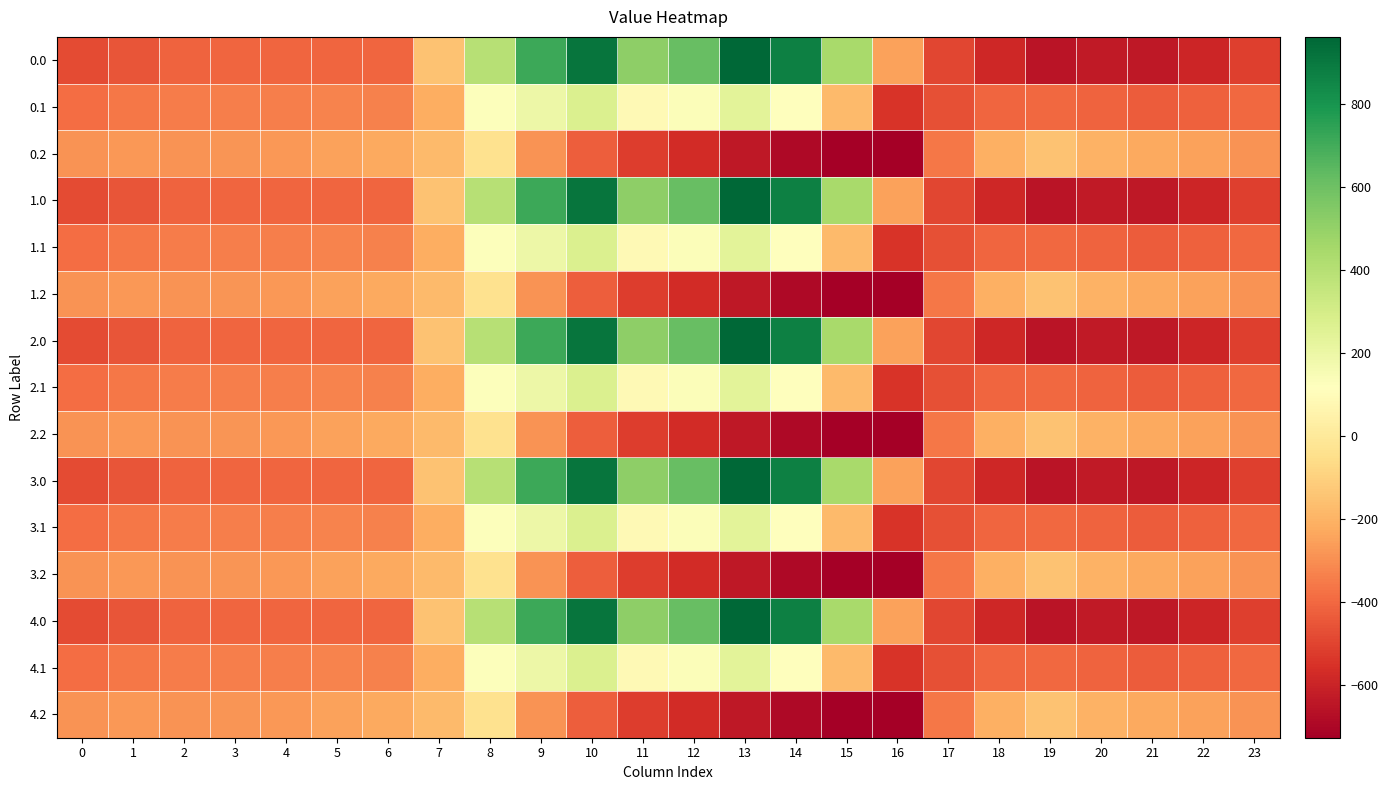

Reading right to left, list all the values displayed in this chart.

0.0: 23=-511.3	22=-592.3	21=-638.4	20=-629.9	19=-649.2	18=-586.7	17=-494.8	16=-250.9	15=443.0	14=870.3	13=962.7	12=619.4	11=516.0	10=916.2	9=716.9	8=395.3	7=-150.1	6=-408.0	5=-403.8	4=-404.9	3=-404.4	2=-410.3	1=-449.5	0=-482.0
0.1: 23=-399.4	22=-419.9	21=-432.4	20=-414.5	19=-400.2	18=-405.4	17=-466.6	16=-547.3	15=-173.1	14=113.7	13=241.5	12=134.6	11=87.0	10=274.1	9=191.1	8=125.2	7=-217.1	6=-332.2	5=-325.7	4=-339.6	3=-342.7	2=-347.9	1=-361.1	0=-384.6
0.2: 23=-287.5	22=-247.4	21=-226.4	20=-199.2	19=-151.0	18=-210.0	17=-362.4	16=-726.6	15=-725.8	14=-687.4	13=-640.4	12=-571.2	11=-520.6	10=-423.5	9=-288.5	8=-35.3	7=-176.6	6=-228.8	5=-245.0	4=-274.4	3=-281.0	2=-285.5	1=-272.7	0=-287.1
1.0: 23=-511.3	22=-592.3	21=-638.4	20=-629.9	19=-649.2	18=-586.7	17=-494.8	16=-250.9	15=443.0	14=870.3	13=962.7	12=619.4	11=516.0	10=916.2	9=716.9	8=395.3	7=-150.1	6=-408.0	5=-403.8	4=-404.9	3=-404.4	2=-410.3	1=-449.5	0=-482.0
1.1: 23=-399.4	22=-419.9	21=-432.4	20=-414.5	19=-400.2	18=-405.4	17=-466.6	16=-547.3	15=-173.1	14=113.7	13=241.5	12=134.6	11=87.0	10=274.1	9=191.1	8=125.2	7=-217.1	6=-332.2	5=-325.7	4=-339.6	3=-342.7	2=-347.9	1=-361.1	0=-384.6
1.2: 23=-287.5	22=-247.4	21=-226.4	20=-199.2	19=-151.0	18=-210.0	17=-362.4	16=-726.6	15=-725.8	14=-687.4	13=-640.4	12=-571.2	11=-520.6	10=-423.5	9=-288.5	8=-35.3	7=-176.6	6=-228.8	5=-245.0	4=-274.4	3=-281.0	2=-285.5	1=-272.7	0=-287.1
2.0: 23=-511.3	22=-592.3	21=-638.4	20=-629.9	19=-649.2	18=-586.7	17=-494.8	16=-250.9	15=443.0	14=870.3	13=962.7	12=619.4	11=516.0	10=916.2	9=716.9	8=395.3	7=-150.1	6=-408.0	5=-403.8	4=-404.9	3=-404.4	2=-410.3	1=-449.5	0=-482.0
2.1: 23=-399.4	22=-419.9	21=-432.4	20=-414.5	19=-400.2	18=-405.4	17=-466.6	16=-547.3	15=-173.1	14=113.7	13=241.5	12=134.6	11=87.0	10=274.1	9=191.1	8=125.2	7=-217.1	6=-332.2	5=-325.7	4=-339.6	3=-342.7	2=-347.9	1=-361.1	0=-384.6
2.2: 23=-287.5	22=-247.4	21=-226.4	20=-199.2	19=-151.0	18=-210.0	17=-362.4	16=-726.6	15=-725.8	14=-687.4	13=-640.4	12=-571.2	11=-520.6	10=-423.5	9=-288.5	8=-35.3	7=-176.6	6=-228.8	5=-245.0	4=-274.4	3=-281.0	2=-285.5	1=-272.7	0=-287.1
3.0: 23=-511.3	22=-592.3	21=-638.4	20=-629.9	19=-649.2	18=-586.7	17=-494.8	16=-250.9	15=443.0	14=870.3	13=962.7	12=619.4	11=516.0	10=916.2	9=716.9	8=395.3	7=-150.1	6=-408.0	5=-403.8	4=-404.9	3=-404.4	2=-410.3	1=-449.5	0=-482.0
3.1: 23=-399.4	22=-419.9	21=-432.4	20=-414.5	19=-400.2	18=-405.4	17=-466.6	16=-547.3	15=-173.1	14=113.7	13=241.5	12=134.6	11=87.0	10=274.1	9=191.1	8=125.2	7=-217.1	6=-332.2	5=-325.7	4=-339.6	3=-342.7	2=-347.9	1=-361.1	0=-384.6
3.2: 23=-287.5	22=-247.4	21=-226.4	20=-199.2	19=-151.0	18=-210.0	17=-362.4	16=-726.6	15=-725.8	14=-687.4	13=-640.4	12=-571.2	11=-520.6	10=-423.5	9=-288.5	8=-35.3	7=-176.6	6=-228.8	5=-245.0	4=-274.4	3=-281.0	2=-285.5	1=-272.7	0=-287.1
4.0: 23=-511.3	22=-592.3	21=-638.4	20=-629.9	19=-649.2	18=-586.7	17=-494.8	16=-250.9	15=443.0	14=870.3	13=962.7	12=619.4	11=516.0	10=916.2	9=716.9	8=395.3	7=-150.1	6=-408.0	5=-403.8	4=-404.9	3=-404.4	2=-410.3	1=-449.5	0=-482.0
4.1: 23=-399.4	22=-419.9	21=-432.4	20=-414.5	19=-400.2	18=-405.4	17=-466.6	16=-547.3	15=-173.1	14=113.7	13=241.5	12=134.6	11=87.0	10=274.1	9=191.1	8=125.2	7=-217.1	6=-332.2	5=-325.7	4=-339.6	3=-342.7	2=-347.9	1=-361.1	0=-384.6
4.2: 23=-287.5	22=-247.4	21=-226.4	20=-199.2	19=-151.0	18=-210.0	17=-362.4	16=-726.6	15=-725.8	14=-687.4	13=-640.4	12=-571.2	11=-520.6	10=-423.5	9=-288.5	8=-35.3	7=-176.6	6=-228.8	5=-245.0	4=-274.4	3=-281.0	2=-285.5	1=-272.7	0=-287.1